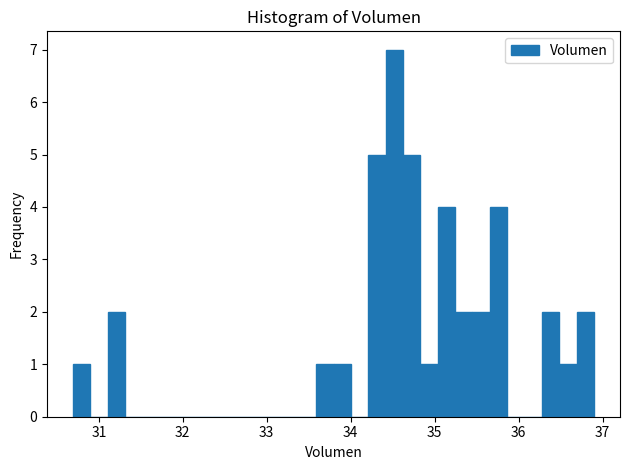

Read against the x-axis, roughly where is the centre of the tallest bar?

34.5